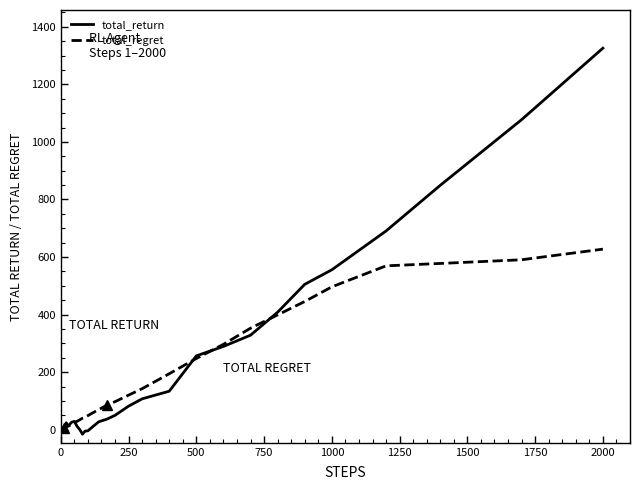

Does the chart have visible grid lines?

No